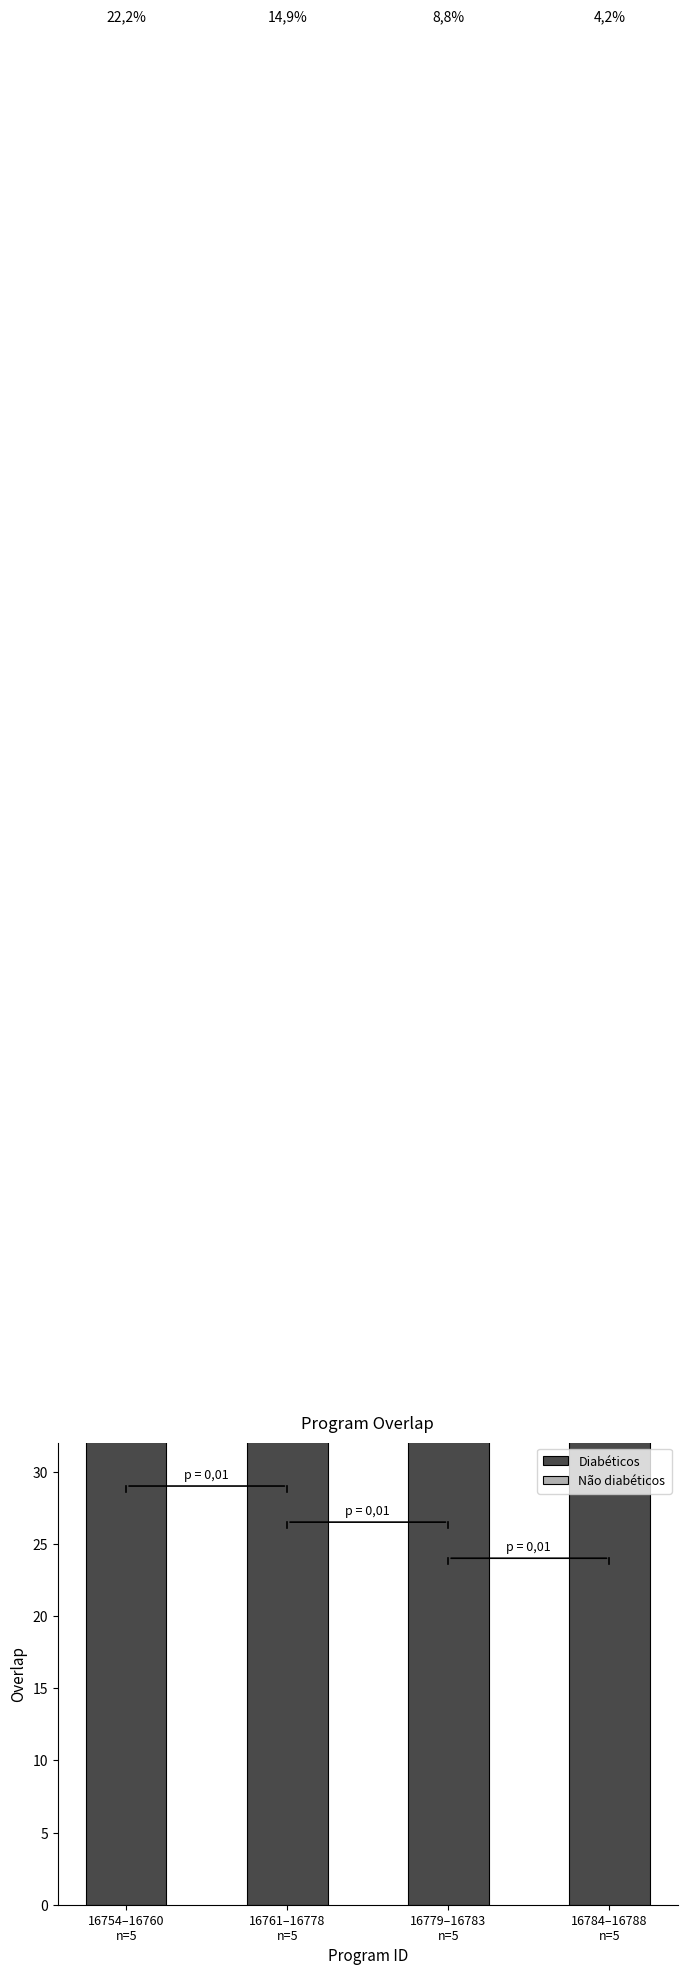

How many values in the Não diabéticos series exceed 19?

2